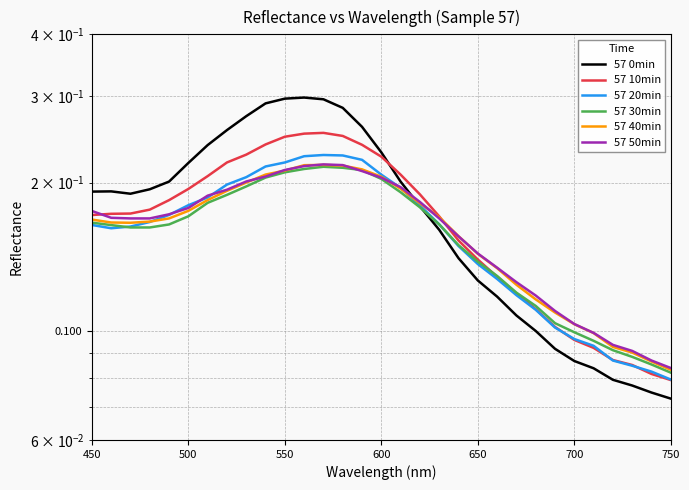

The value of 57 50min at 24 is 0.2. True or false?

False